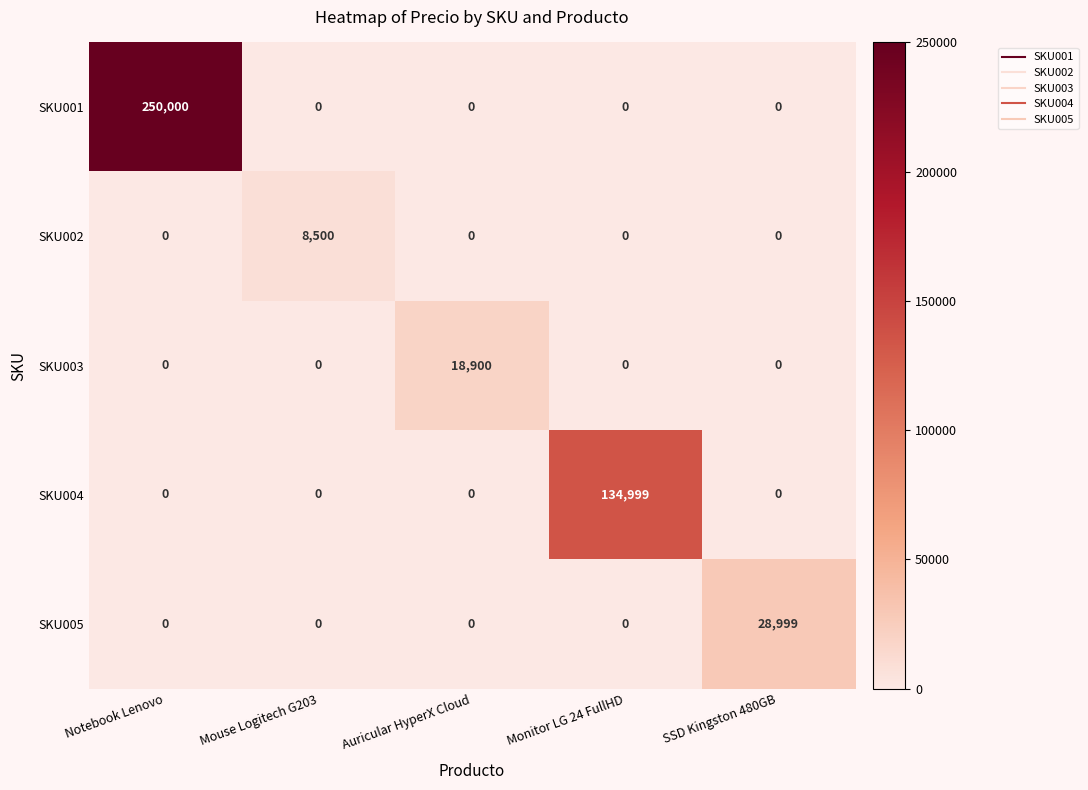

The SKU001 series shows 250000 at Notebook Lenovo. True or false?

True